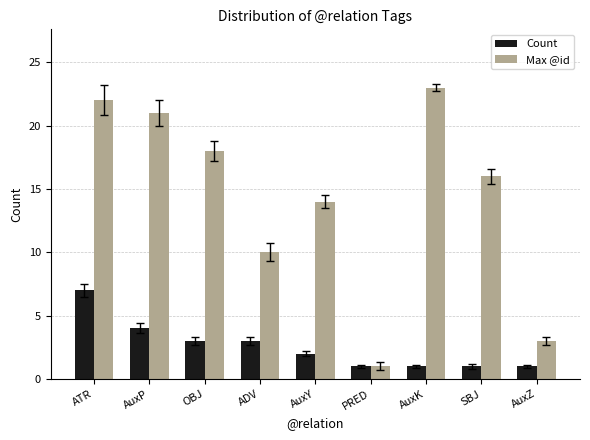

Count the number of data series in this chart.

2